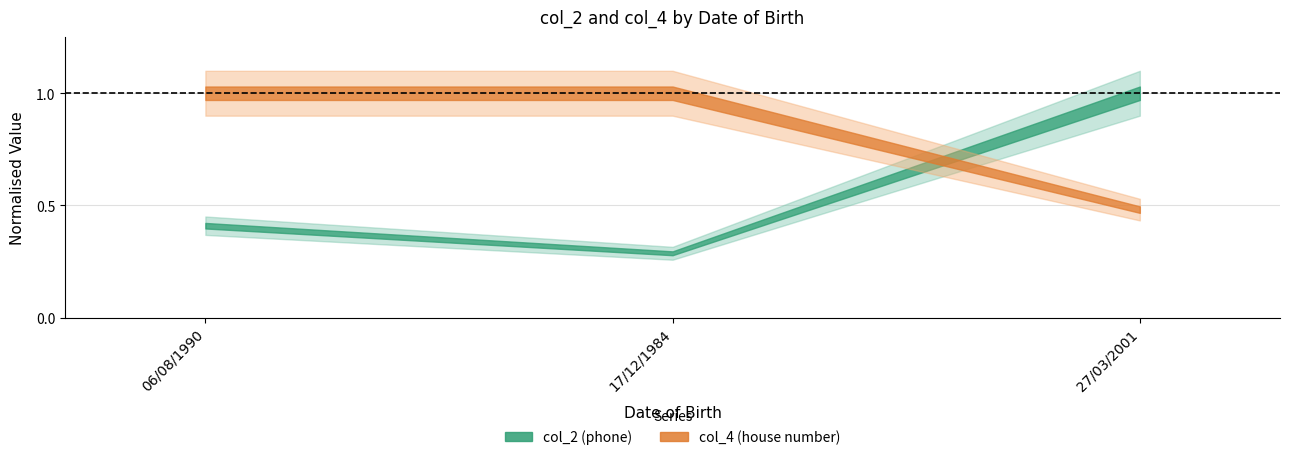

Which category has the highest value in the col_4 series?

06/08/1990